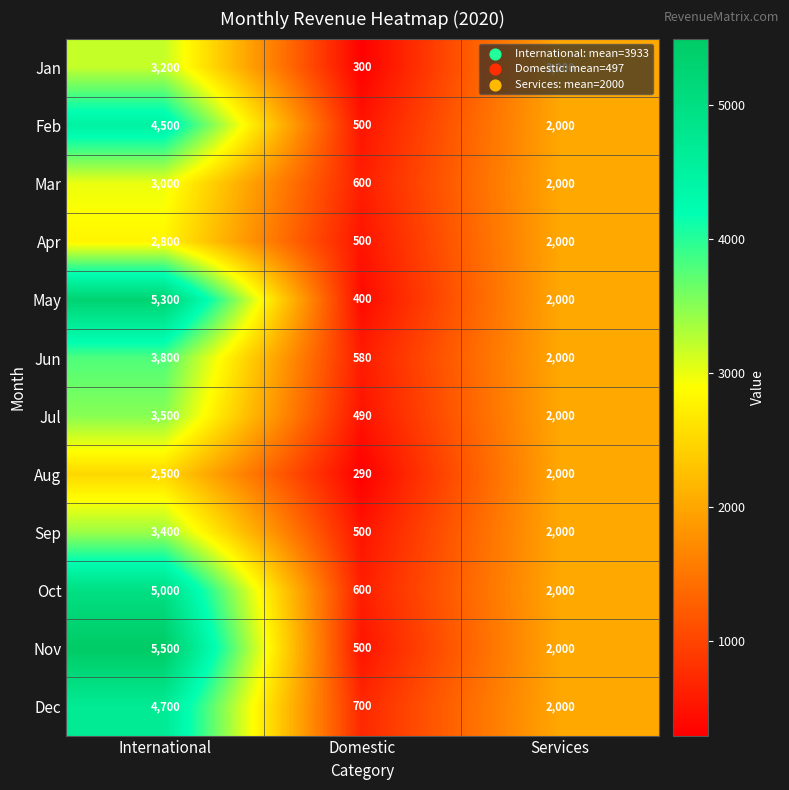

What is the difference between the maximum and second lowest values in the Feb series?

2500